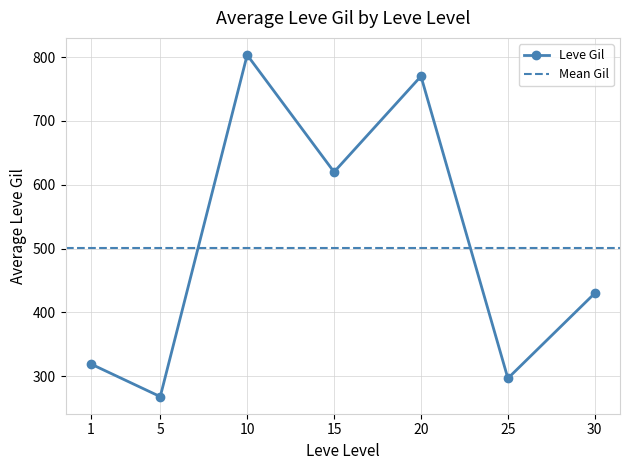

Is it true that Leve Gil equals 620.0 at 15?

True